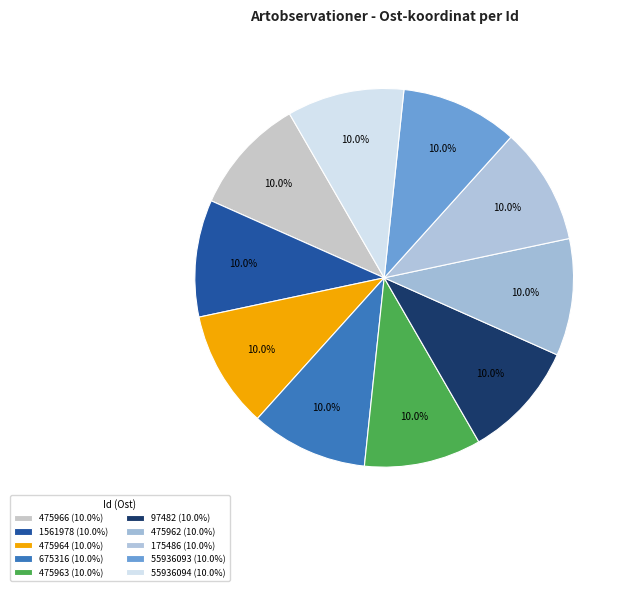

The 1561978 slice represents 20% of the pie. True or false?

False